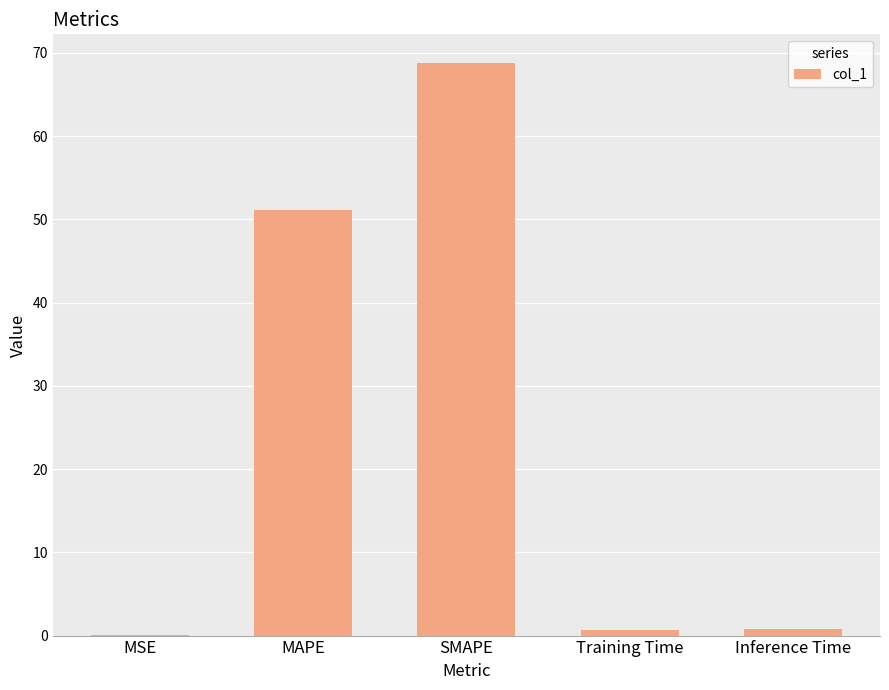

What is the maximum value shown in the chart?

68.8